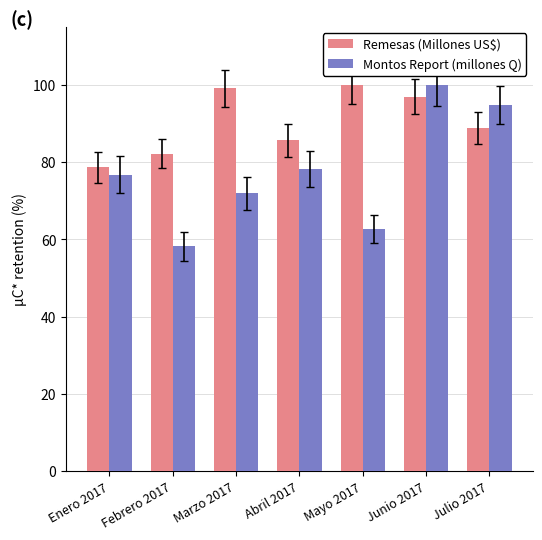

The value of Montos Report (millones Q) at Febrero 2017 is 58.2. True or false?

True